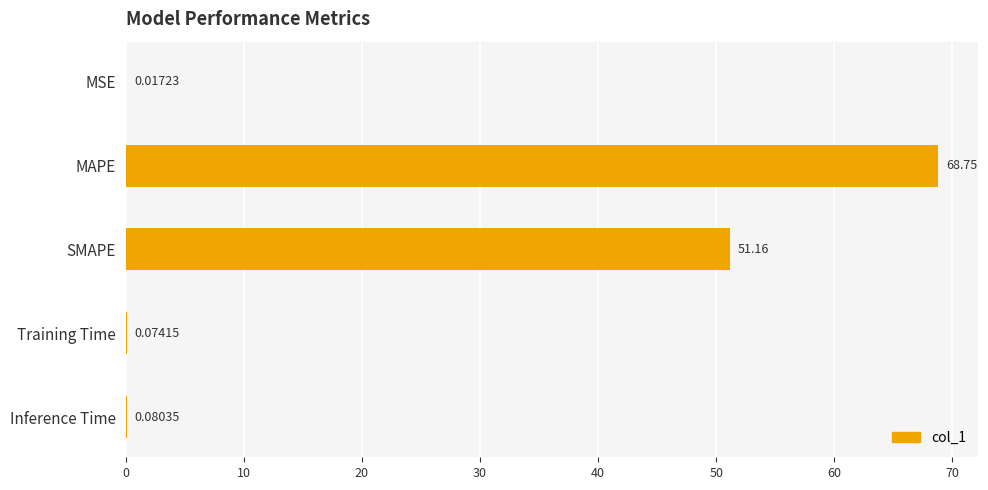

Which category has the highest value across all series?

MAPE